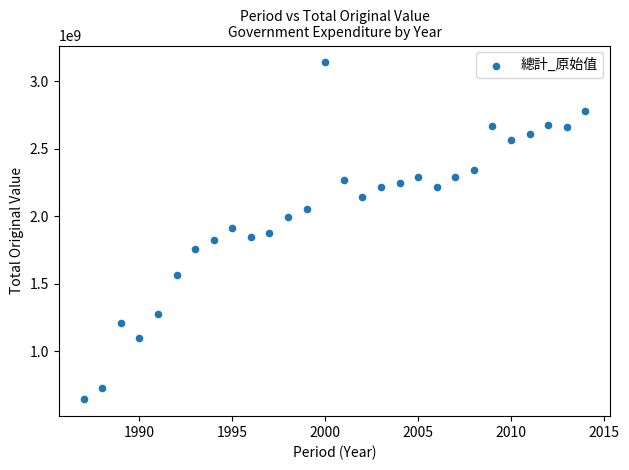

What is the range of Y values (max minus min)?

2499025368